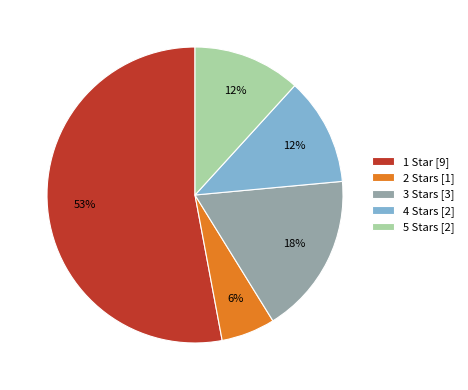

Is it true that 5 Stars is 23% of the pie?

False